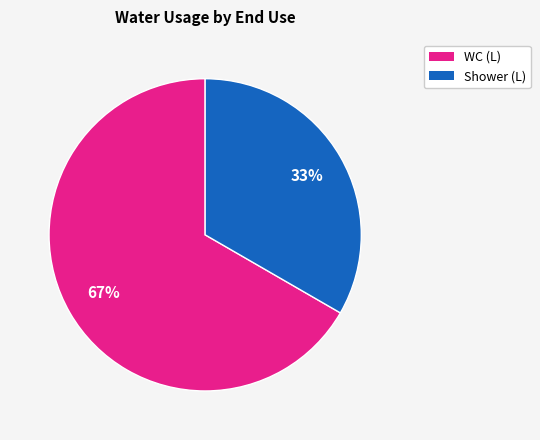

Does any single category account for the majority?

Yes